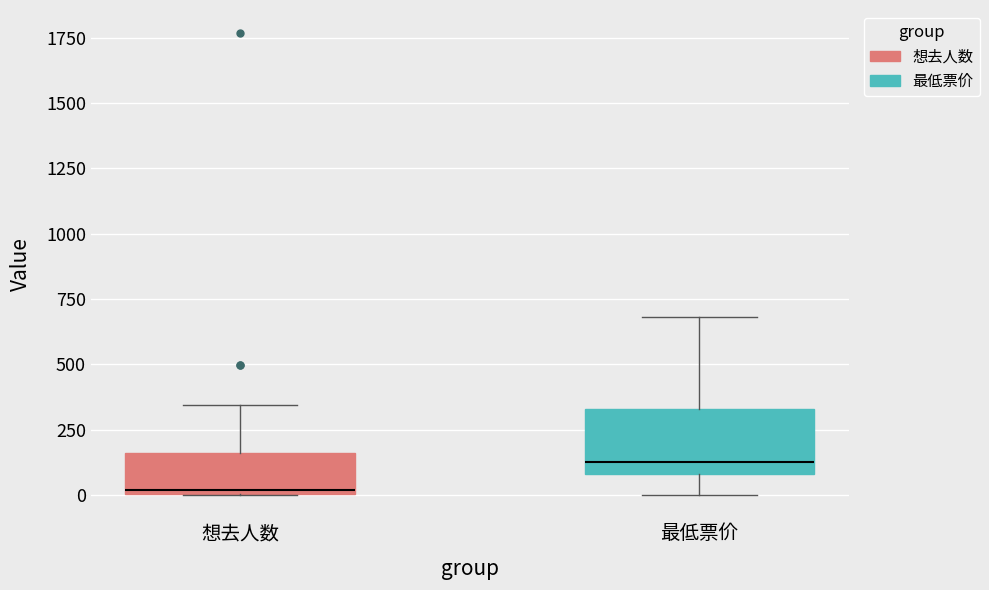

Which box has the highest median line?

最低票价